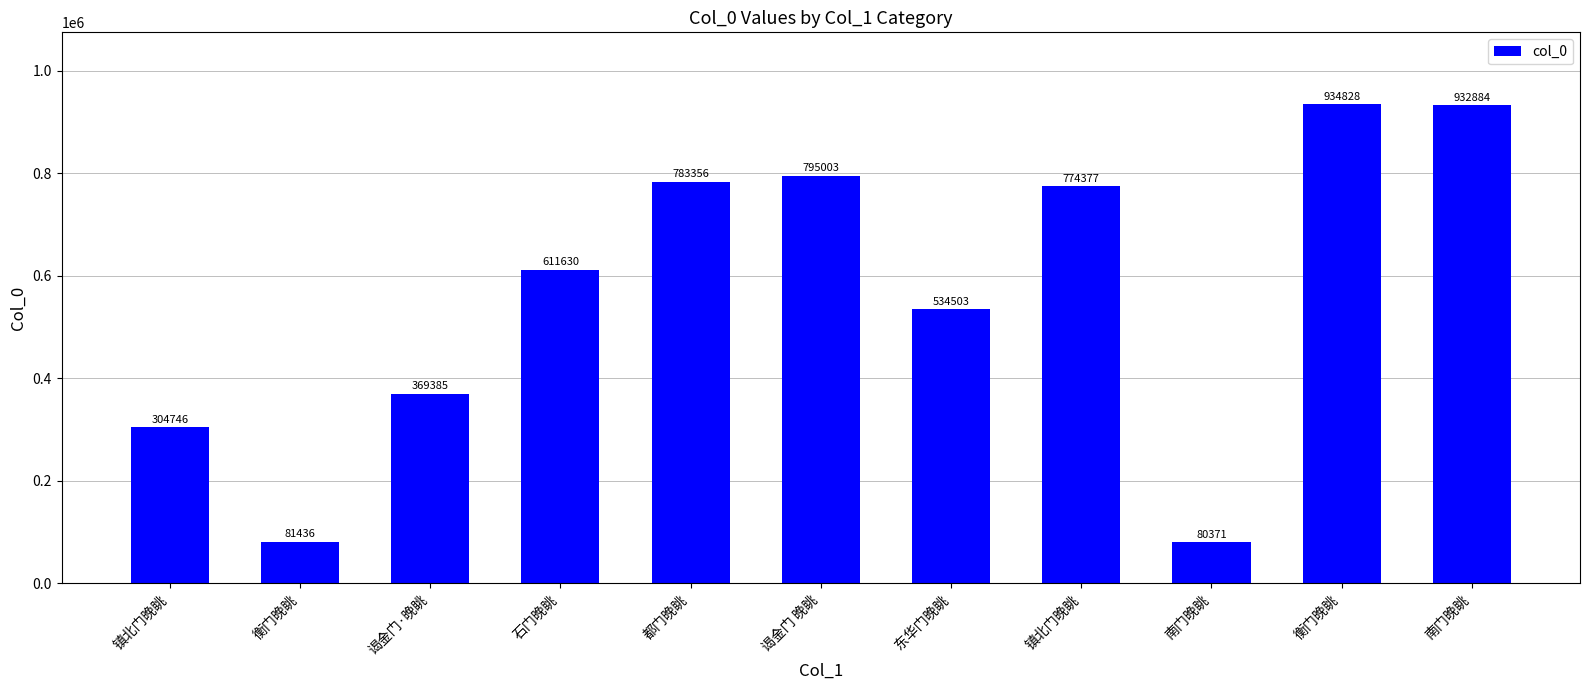

How many bars are there in total?

11